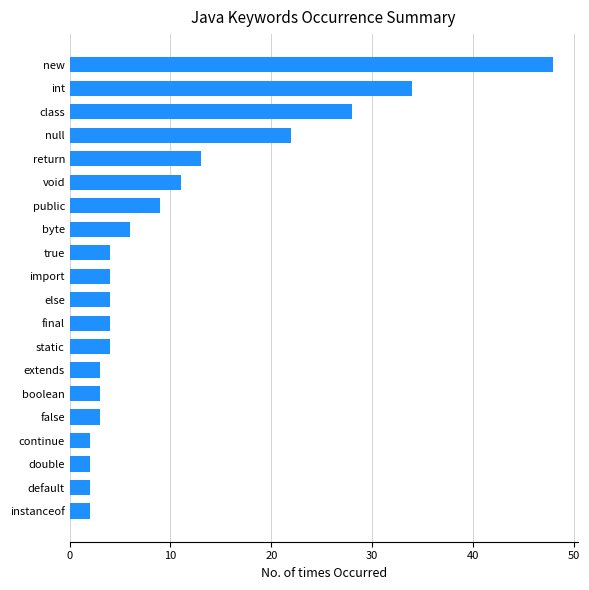

Which has a higher value, class or return?

class